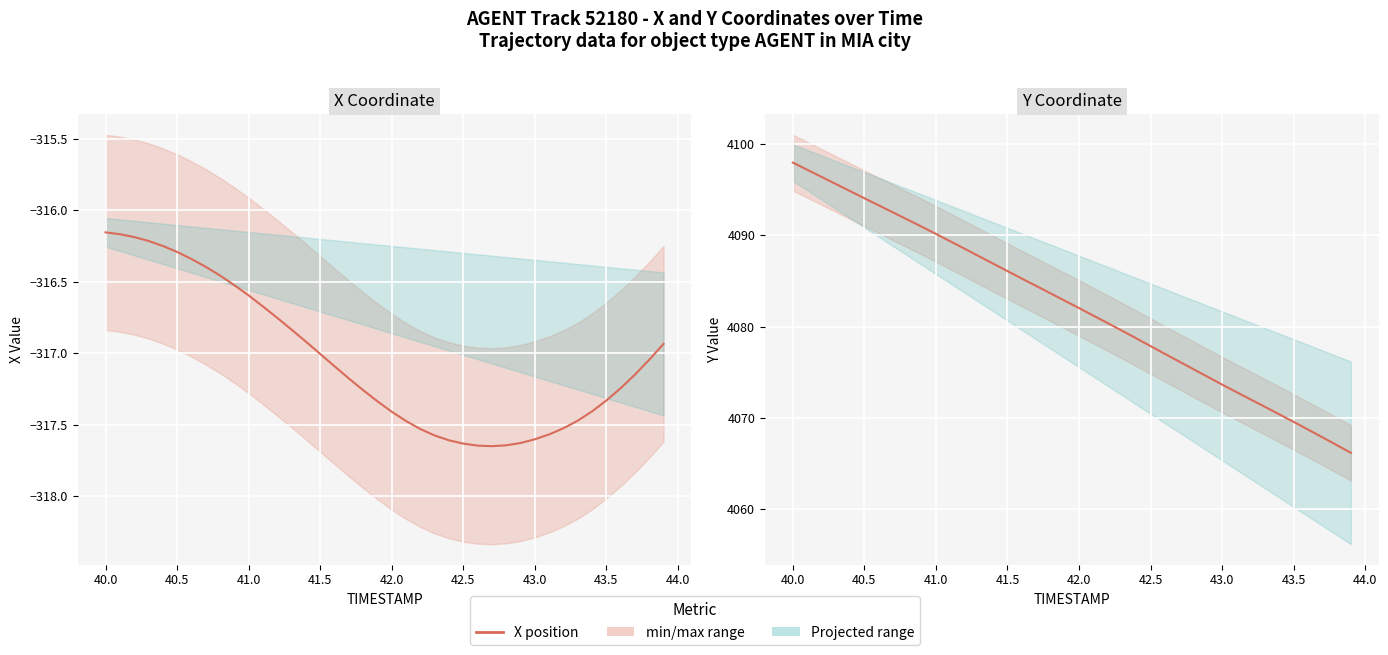

What is the difference between the second highest and second lowest values in the Y (position) series?

30.1